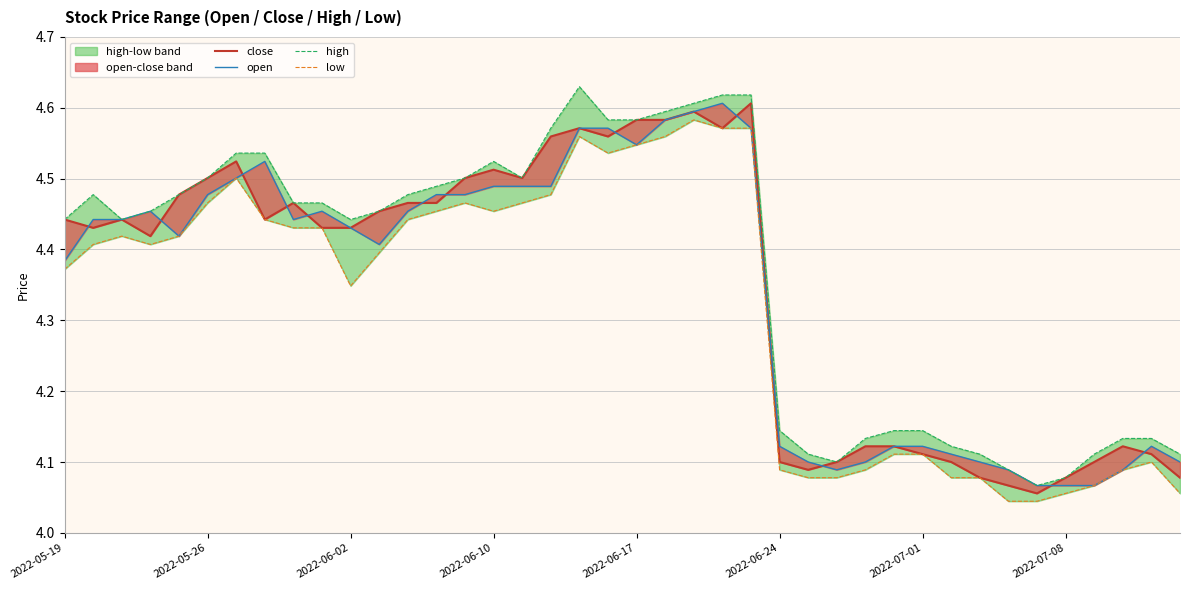

What are all the series names shown in the legend?

close, open, high, low